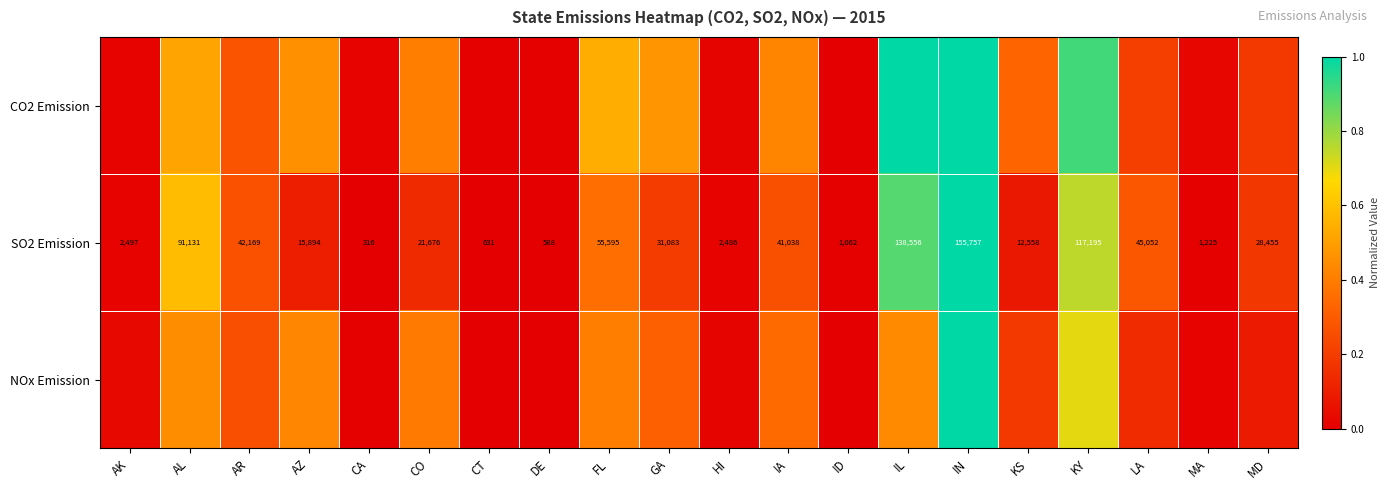

How many data points does each series have?

20